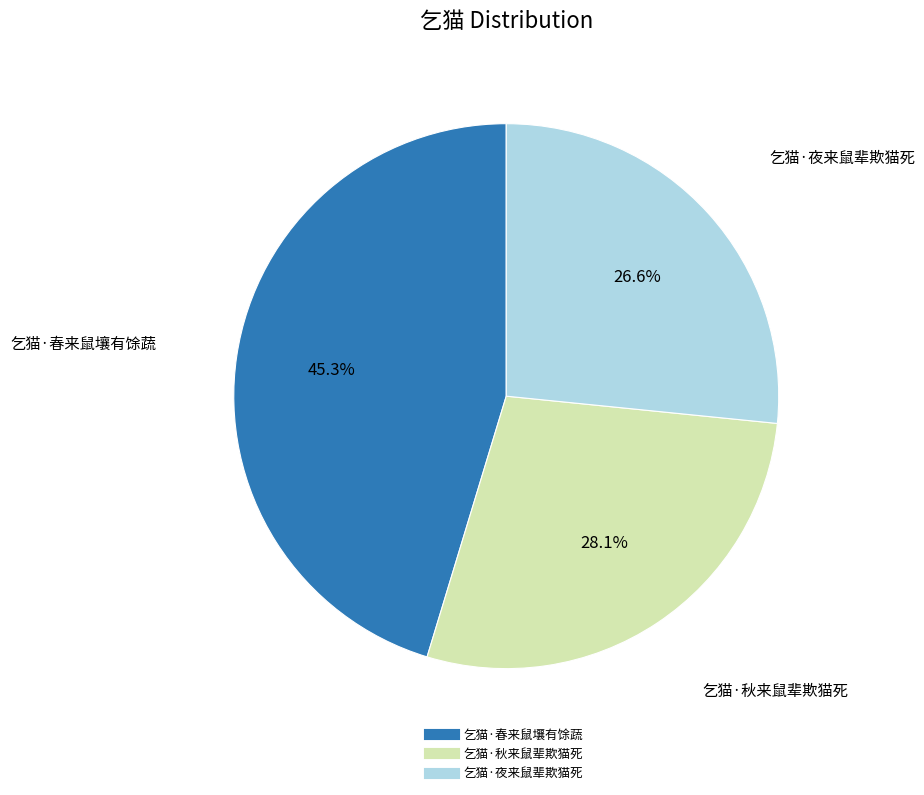

The 乞猫·秋来鼠辈欺猫死 slice represents 36% of the pie. True or false?

False